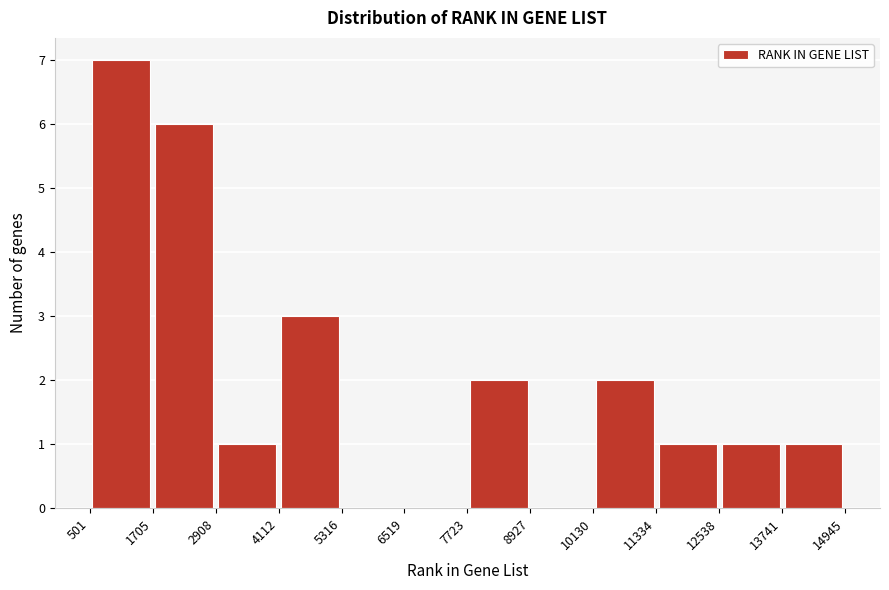

Reading left to right, transcribe this chart: for each bar, give the range it covers on the x-axis and its height. The values are not printed on the chart, so give them approximately, as read against the axis.

501 to 1705: 7
1705 to 2908: 6
2908 to 4112: 1
4112 to 5316: 3
5316 to 6519: 0
6519 to 7723: 0
7723 to 8927: 2
8927 to 10130: 0
10130 to 11334: 2
11334 to 12538: 1
12538 to 13741: 1
13741 to 14945: 1